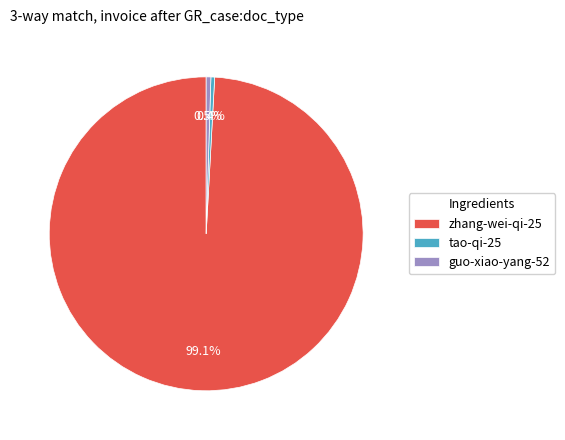

What is the largest slice in the pie chart?

zhang-wei-qi-25